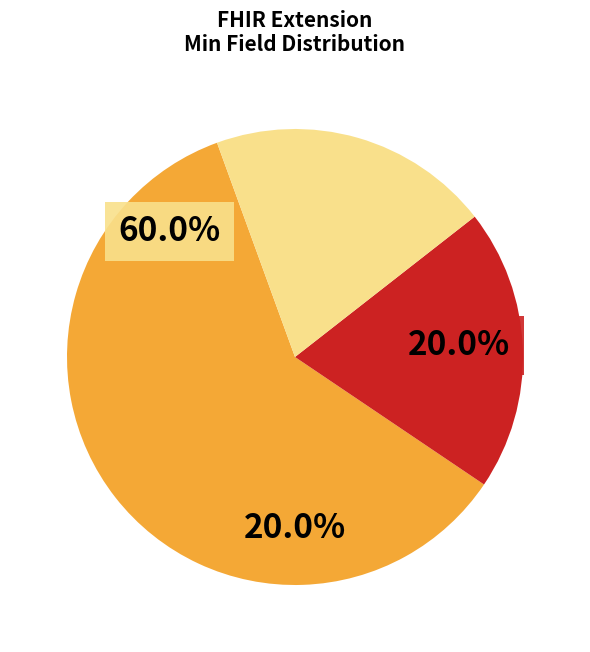

What is the majority slice?

Extension.url